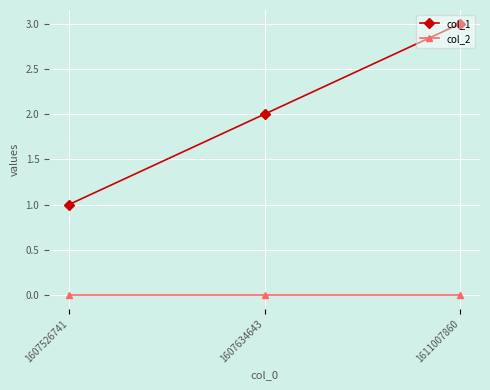

What is the total value across all series at 1607634643?

2